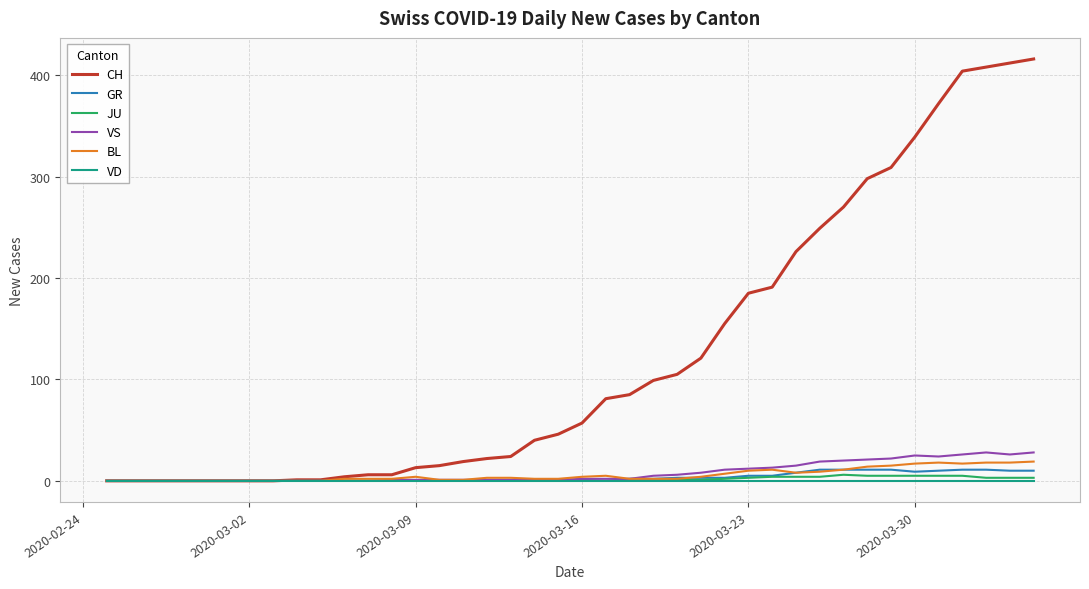

What is the average value of the CH series?

124